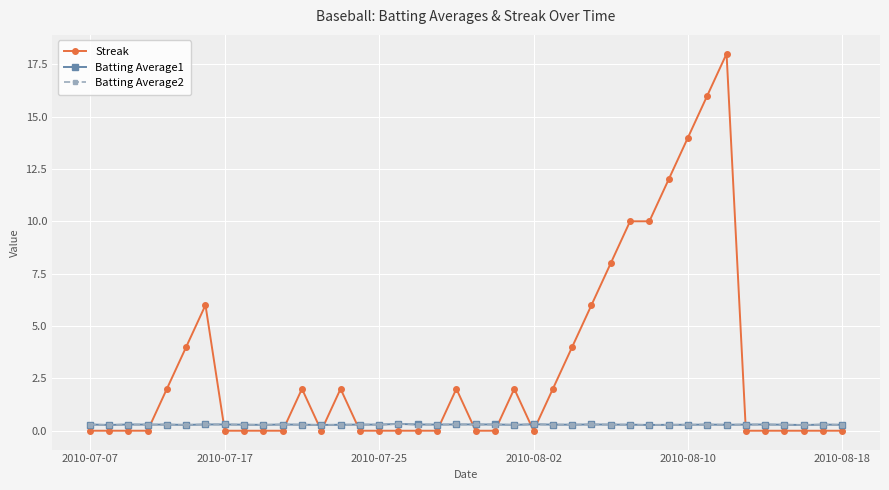

Which series ends up on top after the final intersection of Streak and Batting Average1?

Batting Average1